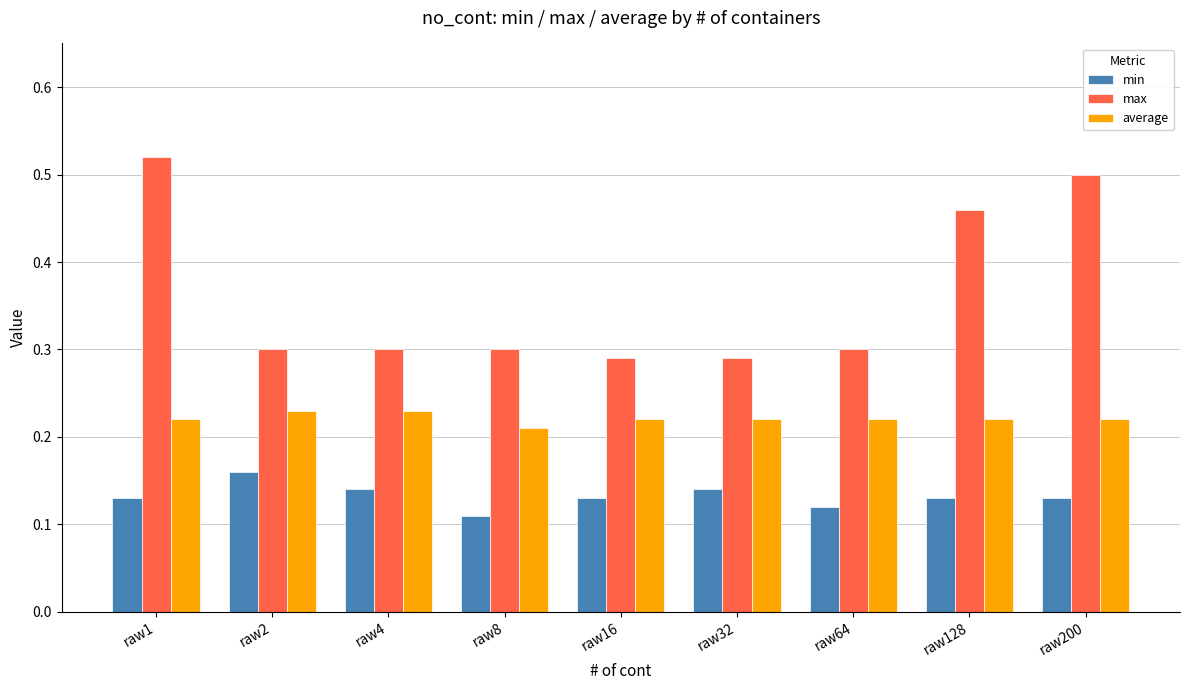

How many bars are there in each group?

3